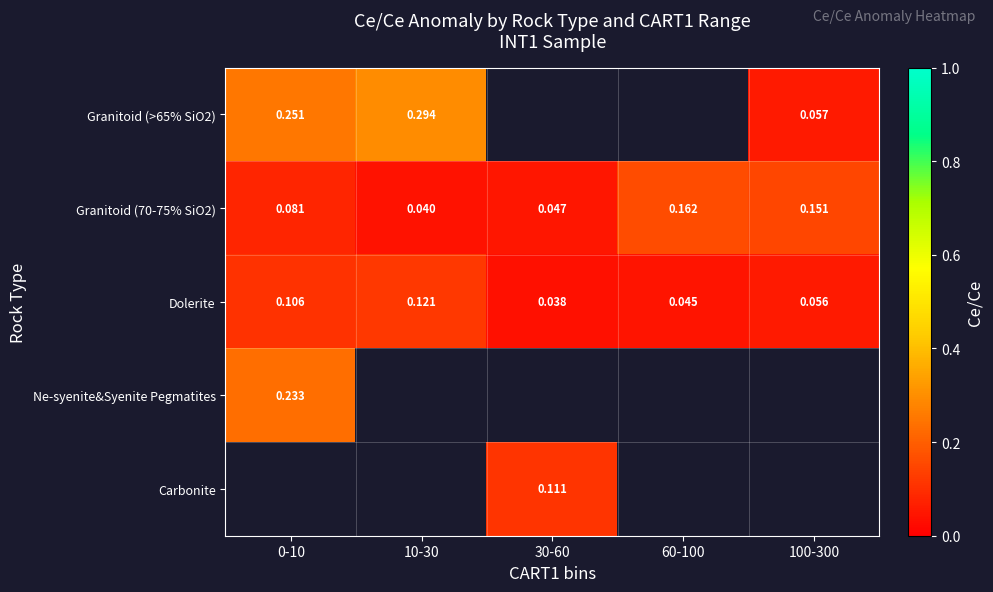

What is the average value of the Dolerite series?

0.1